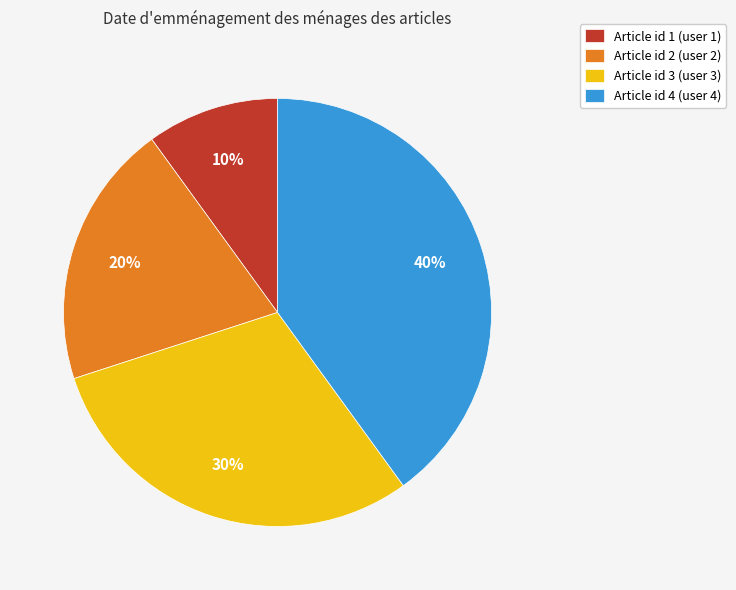

Is Article id 4 (user 4) the majority of the pie?

No